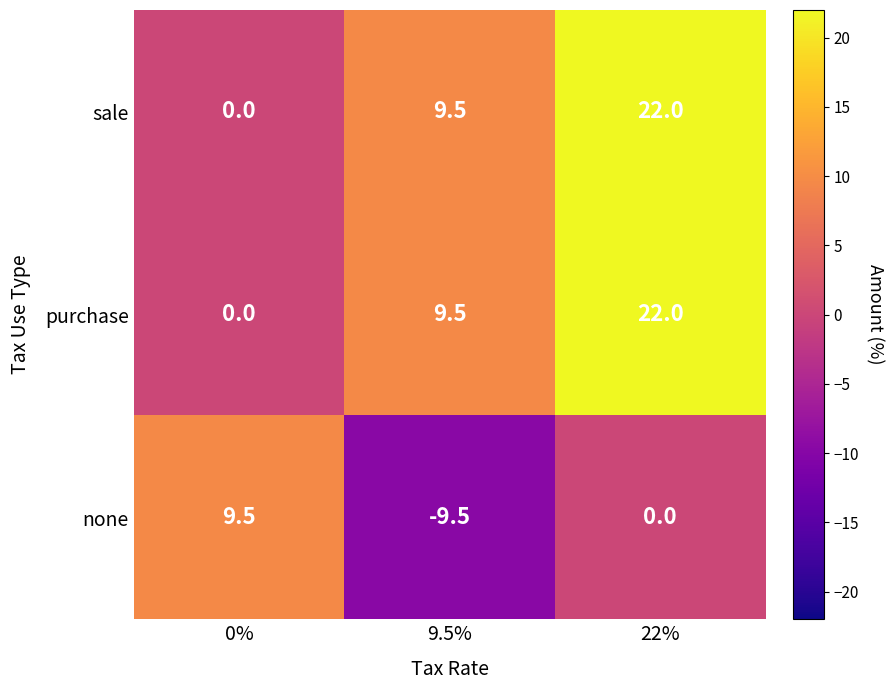

How many data points in none are less than 0?

1